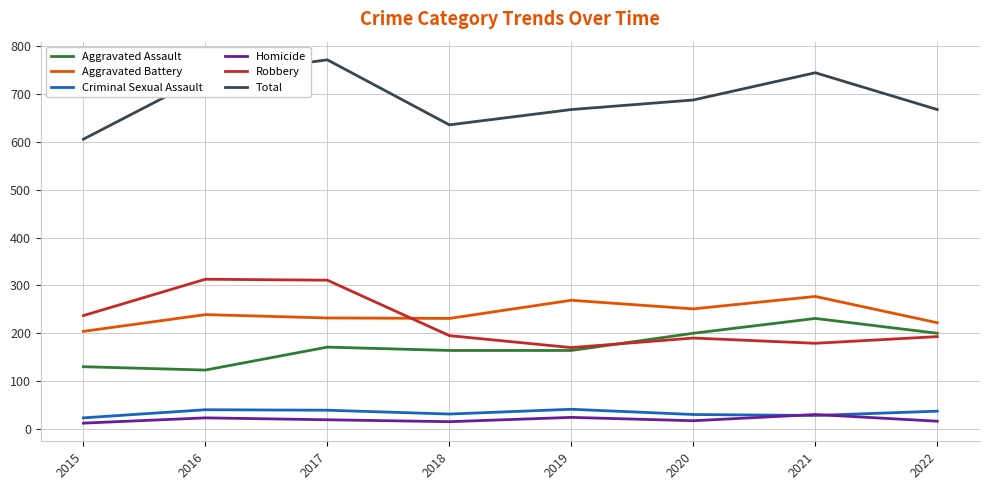

True or false: Total and Aggravated Battery cross at least once.

False